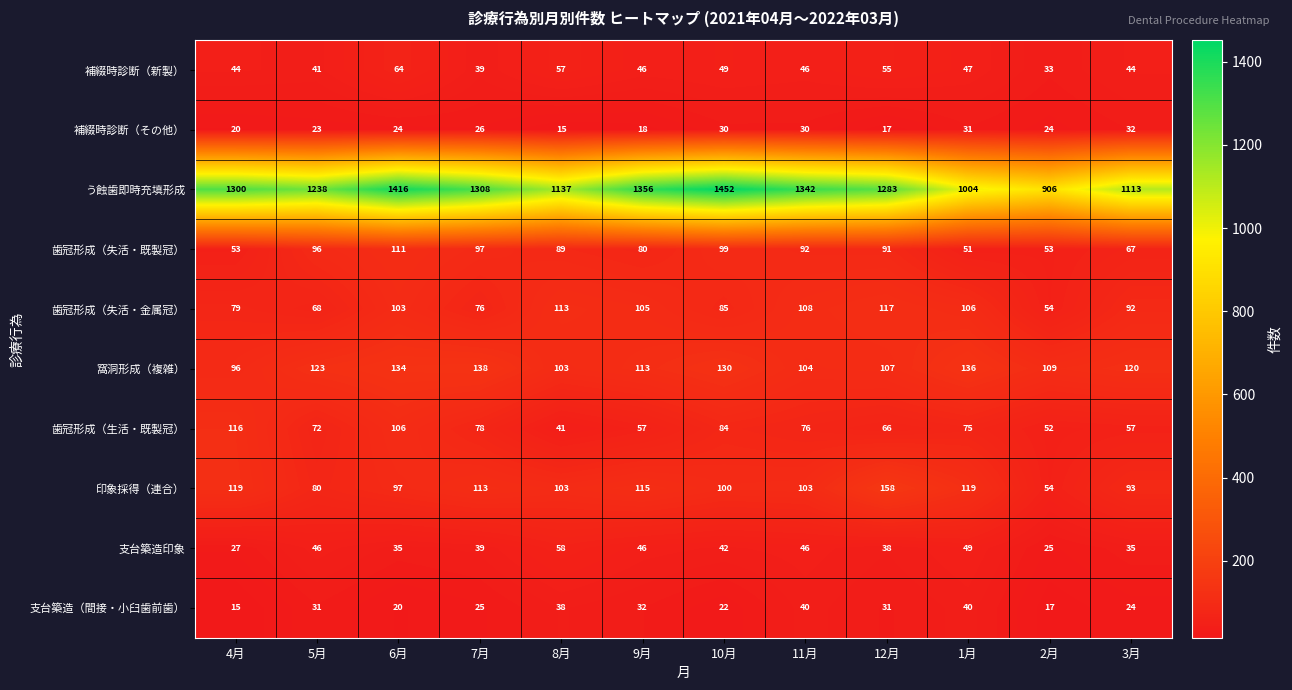

What is the minimum value shown in the chart?

15